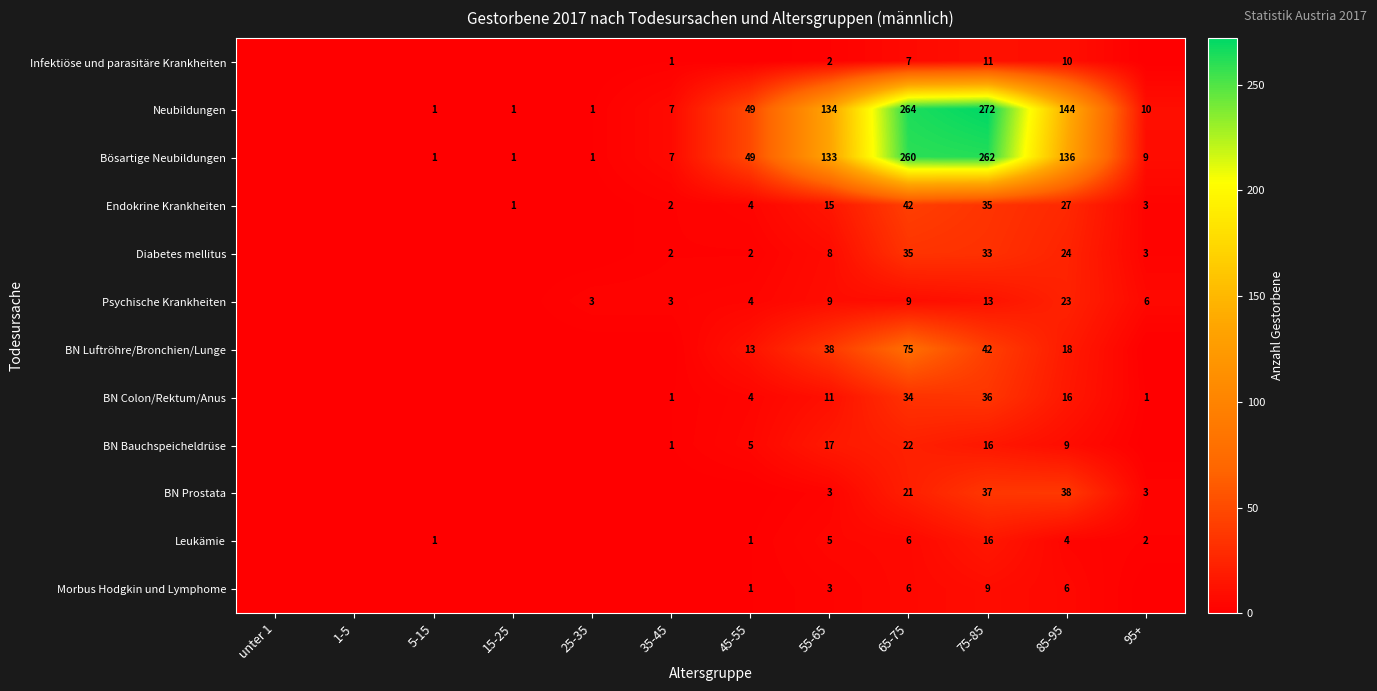

What is the total value across all series at 75-85?

782